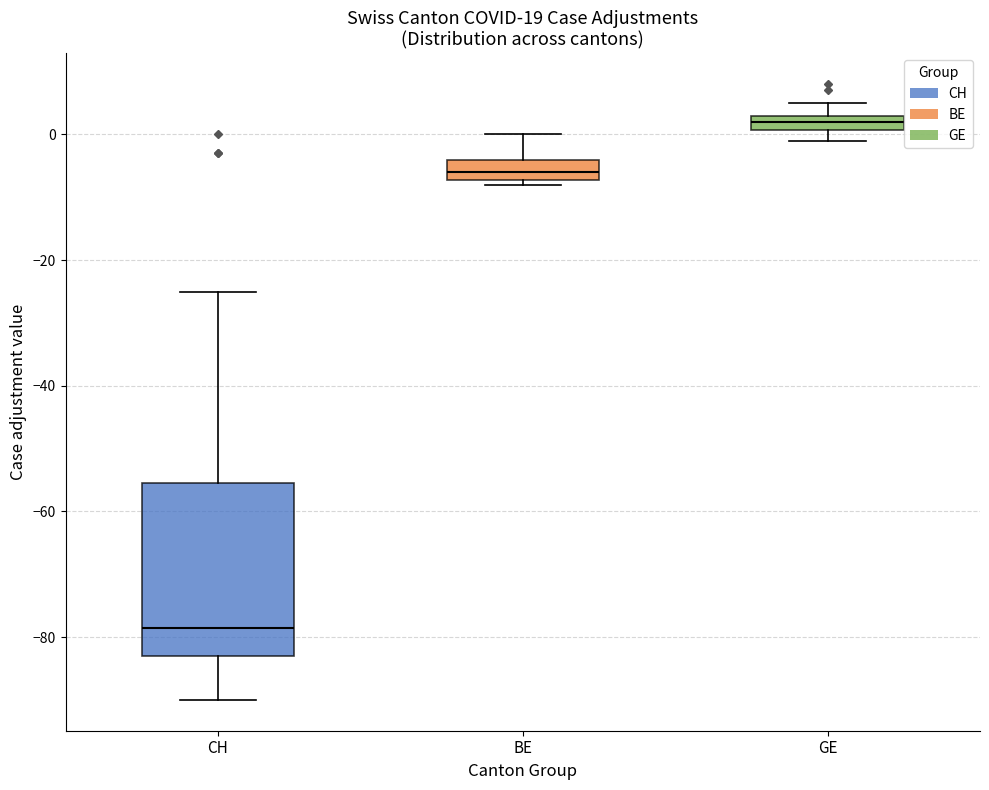

Comparing the boxes themselves (not the whiskers), which one is the tallest?

CH